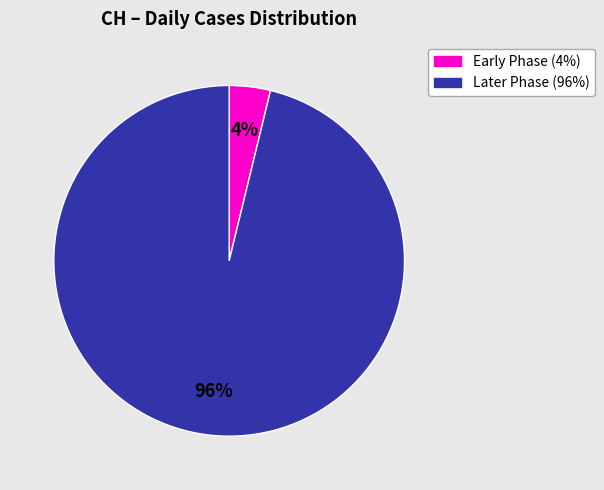

Is there any slice that represents more than half of the pie?

Yes